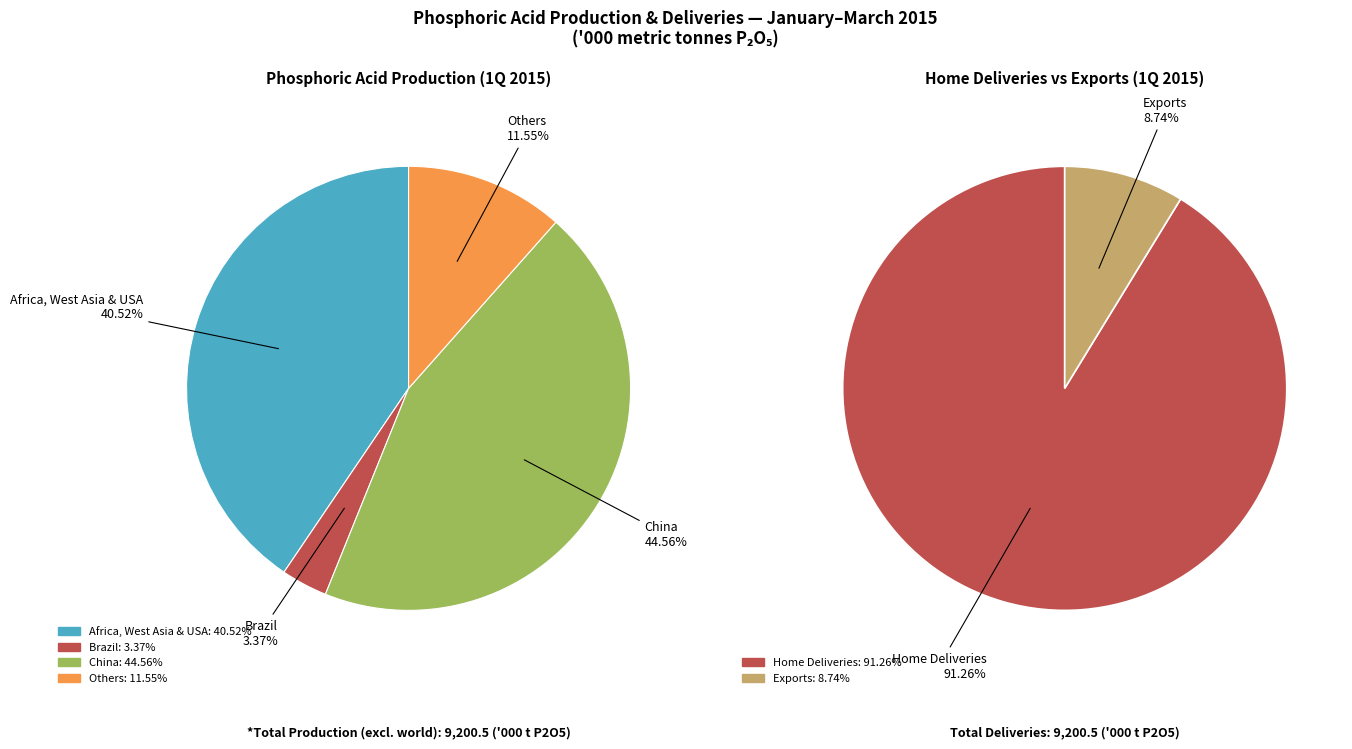

To the nearest percent, what is the difference between the Africa, West Asia & USA and Others slice percentages?

29%